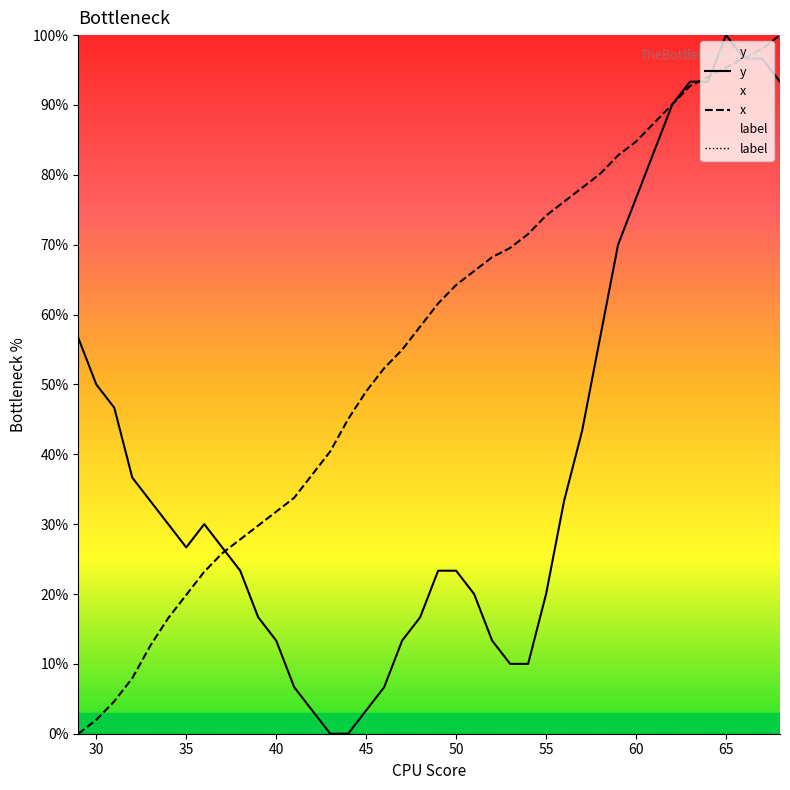

How many values in the y series exceed 30?

18